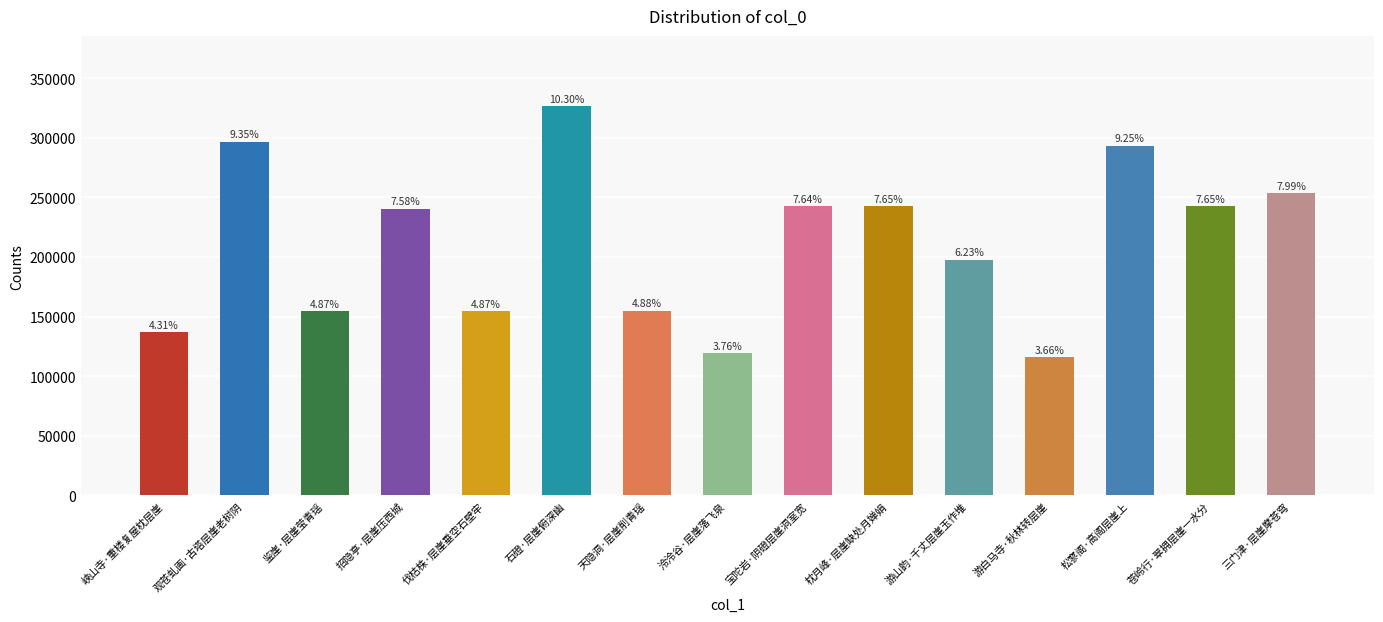

Is it true that the value at 石磴·层崖俯深幽 is 143603?

False